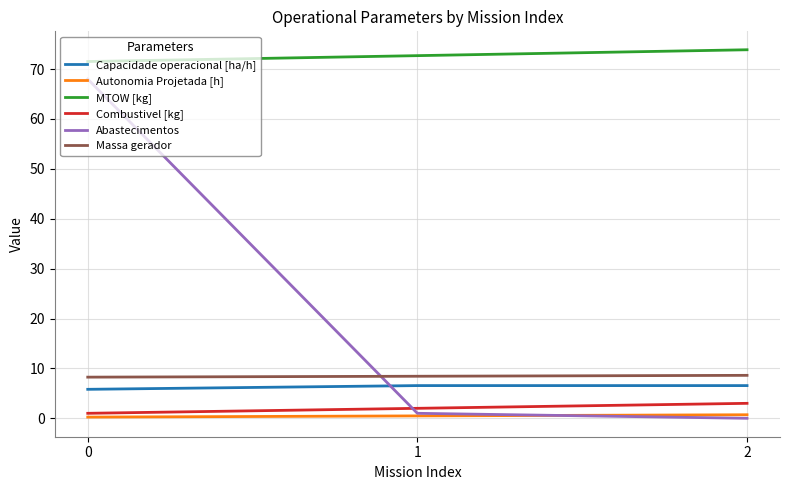

What is the total value across all series at 2?

92.8